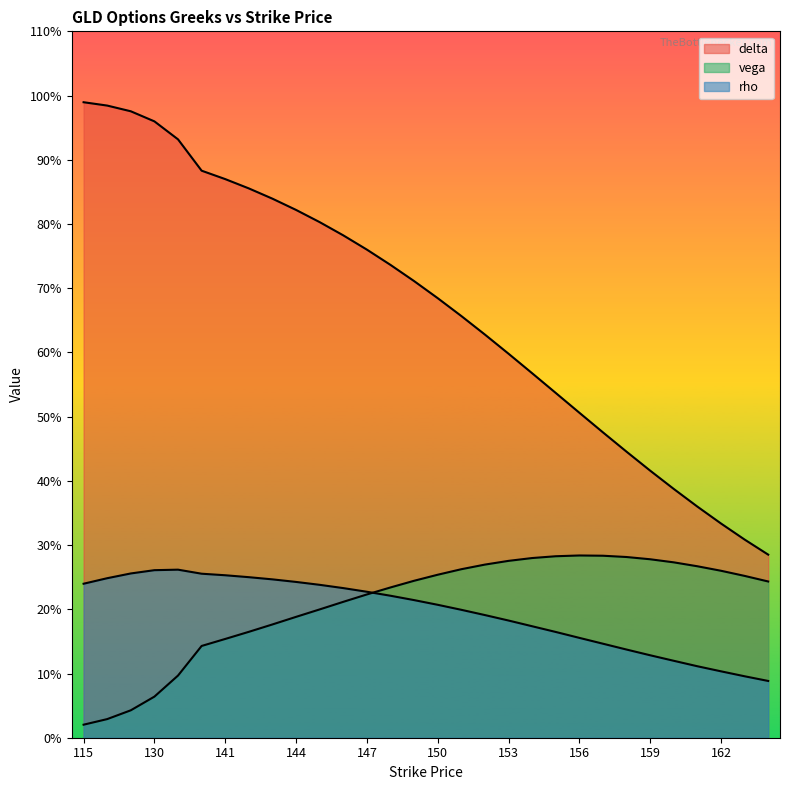

Which series has the largest range (max minus min)?

delta